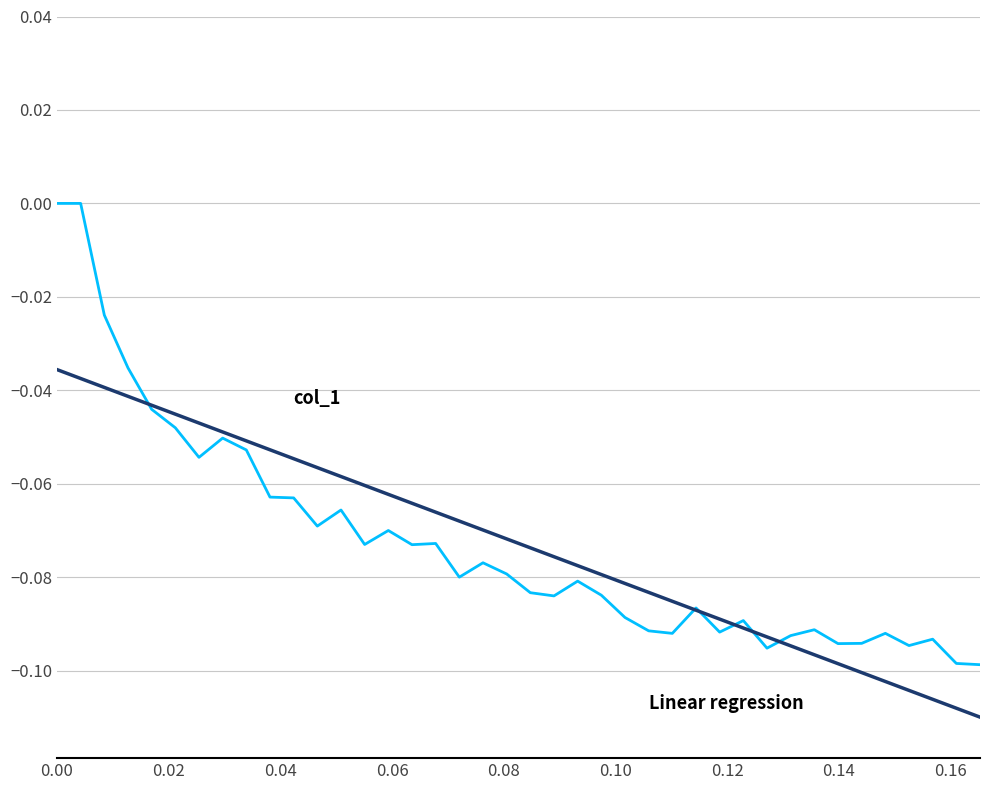

Does the chart have visible grid lines?

Yes